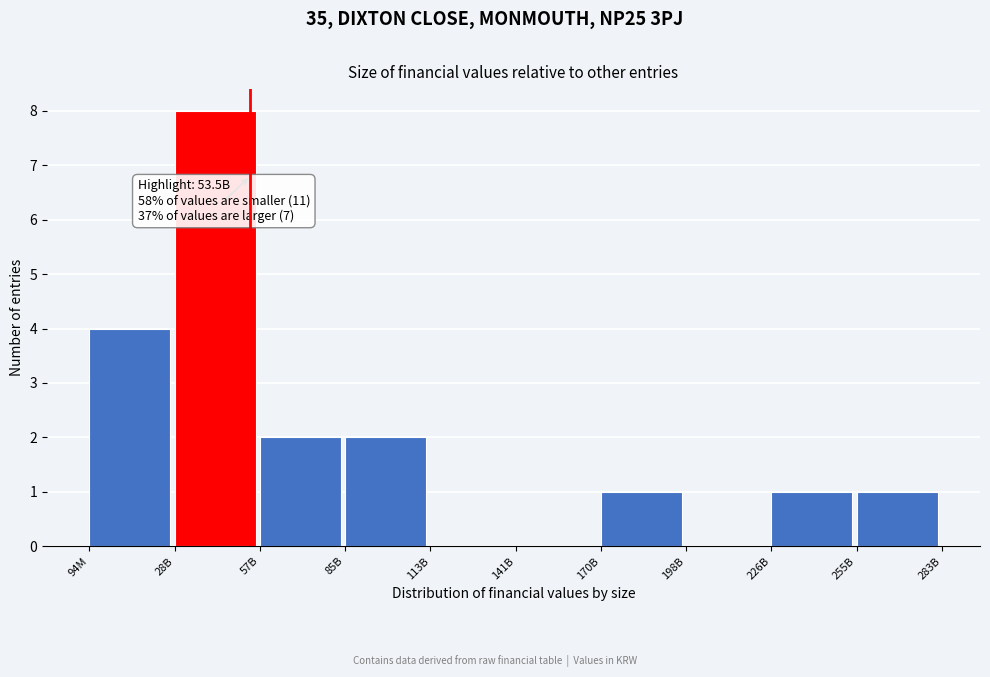

Reading right to left, list all the values displayed in this chart.

255B=1	226B=1	198B=0	170B=1	141B=0	113B=0	85B=2	57B=2	28B=8	94M=4